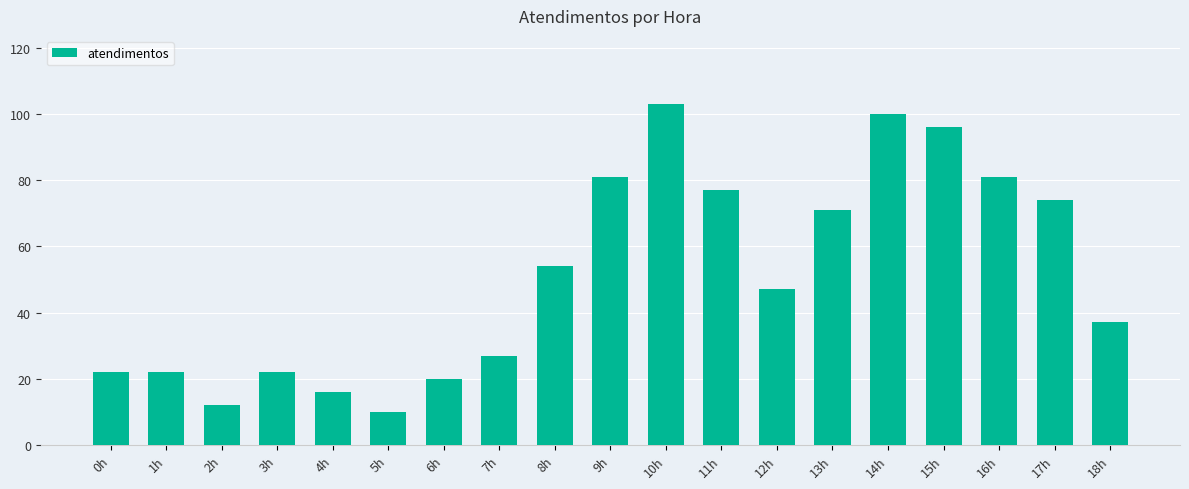

How many bars are there in total?

19